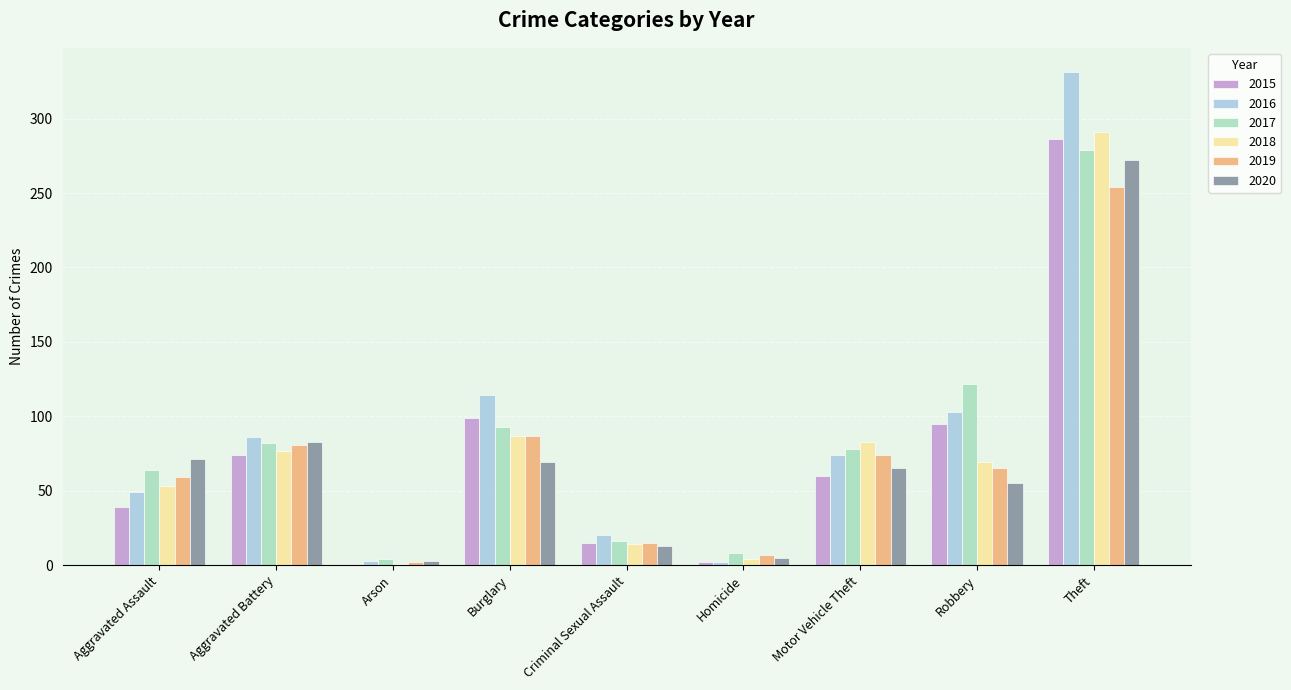

What are all the series names shown in the legend?

2015, 2016, 2017, 2018, 2019, 2020